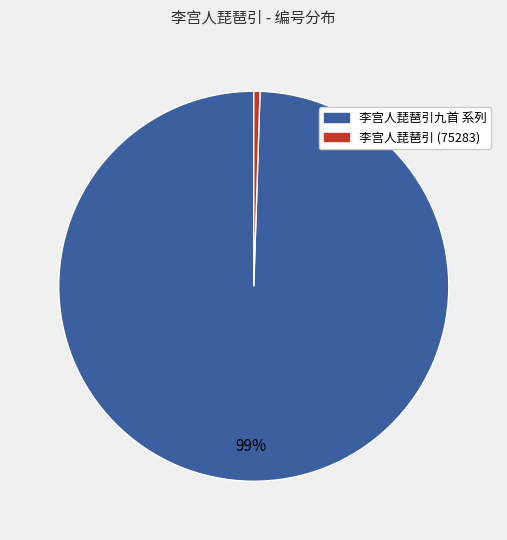

Is there any slice that represents more than half of the pie?

Yes